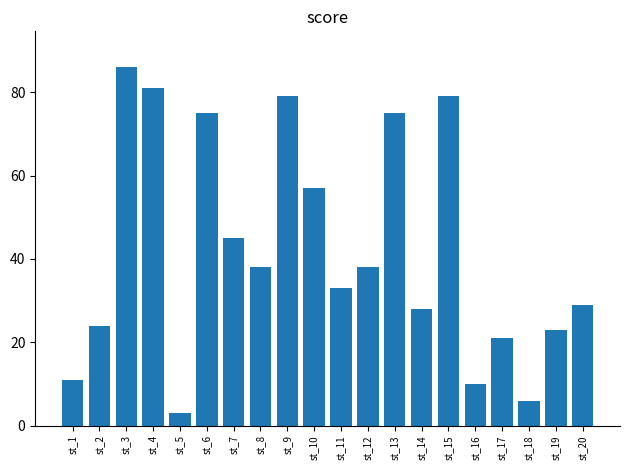

Reading left to right, extract all data points from this chart.

st_1=11	st_2=24	st_3=86	st_4=81	st_5=3	st_6=75	st_7=45	st_8=38	st_9=79	st_10=57	st_11=33	st_12=38	st_13=75	st_14=28	st_15=79	st_16=10	st_17=21	st_18=6	st_19=23	st_20=29